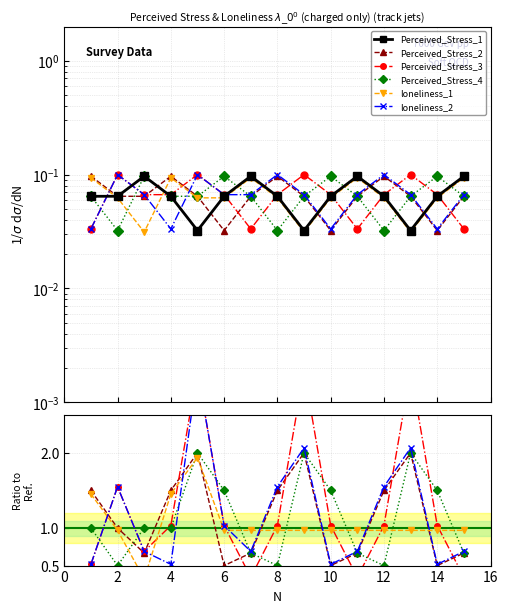

Between 6 and 12, which series saw the biggest shift?

Perceived_Stress_2